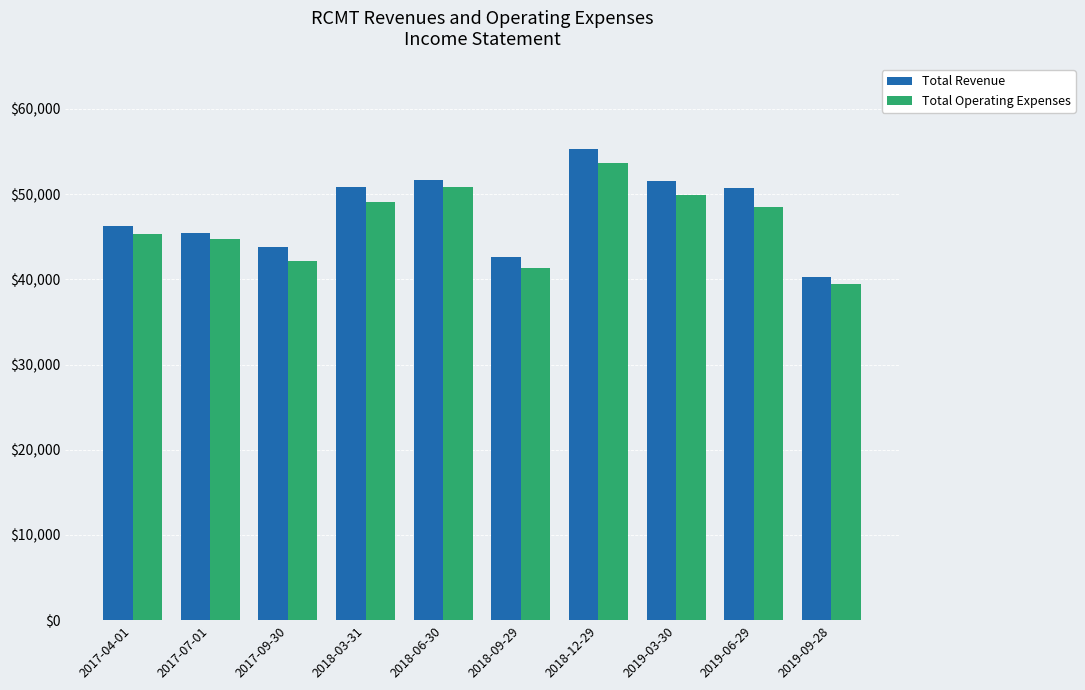

How many series are shown in this chart?

2